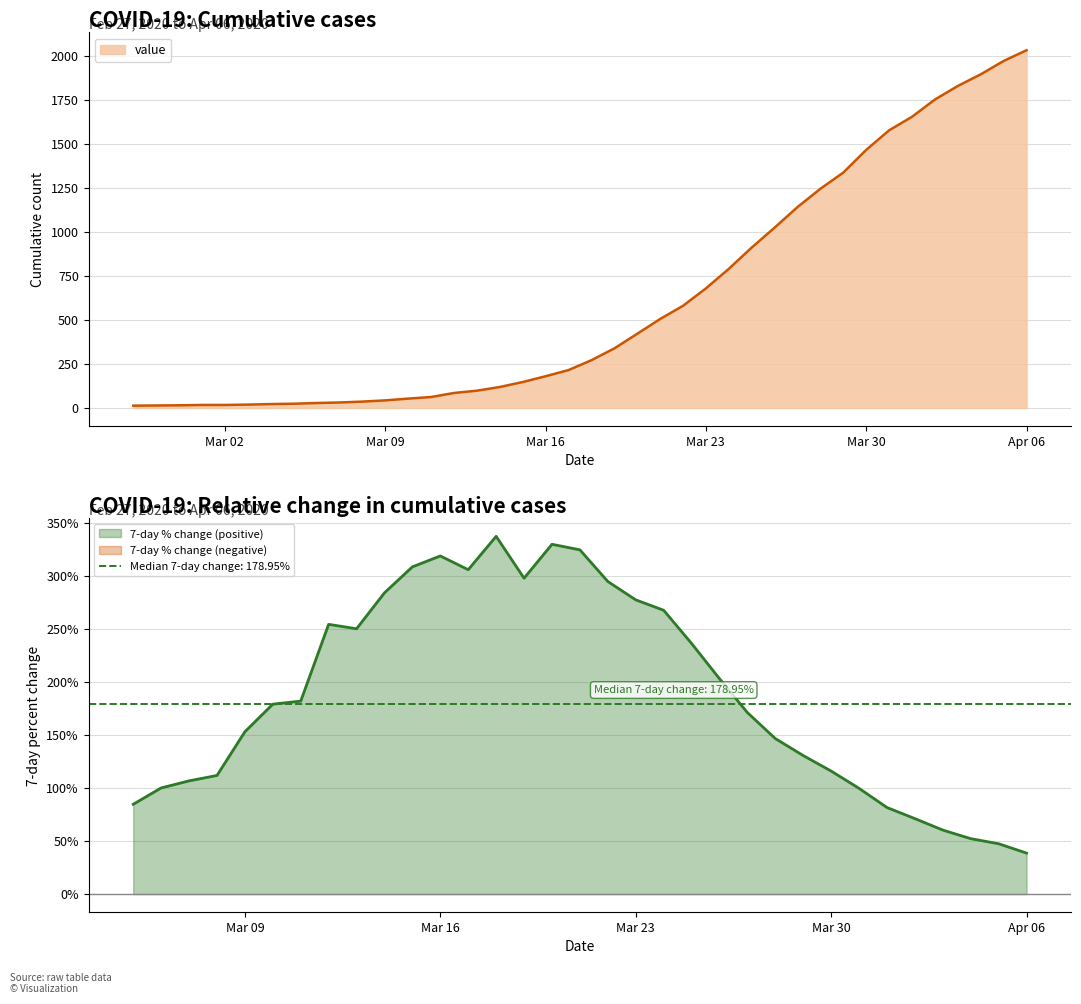

At which label does value reach its peak?

Apr 06